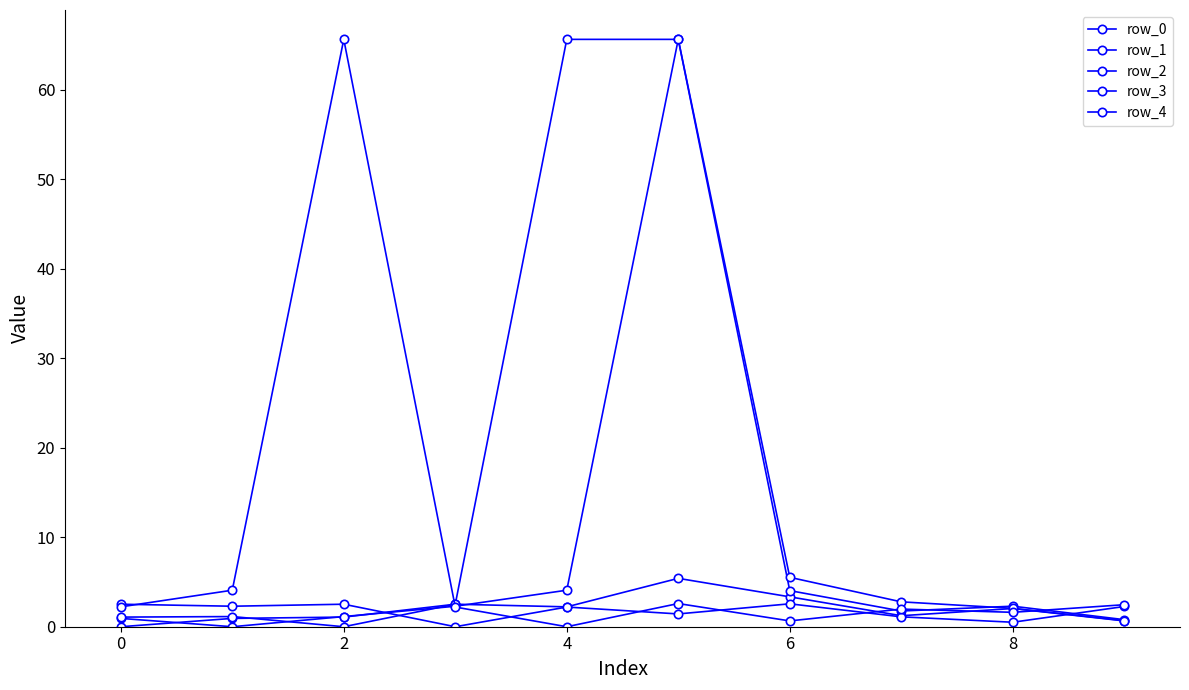

How many series are shown in this chart?

5